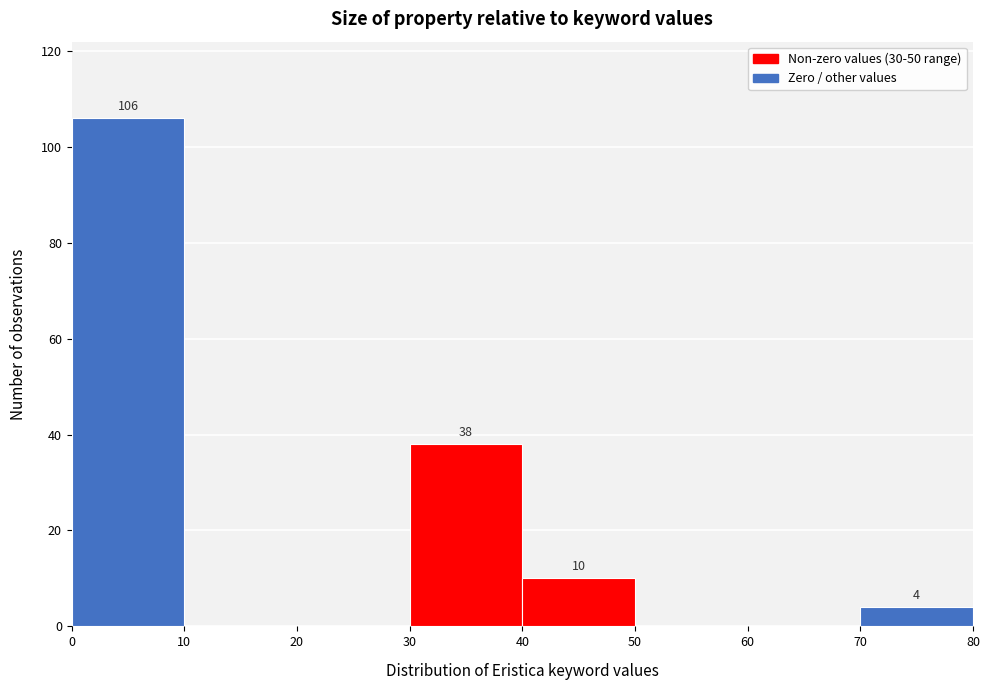

Over which range of the x-axis is the bar tallest?

0 to 10